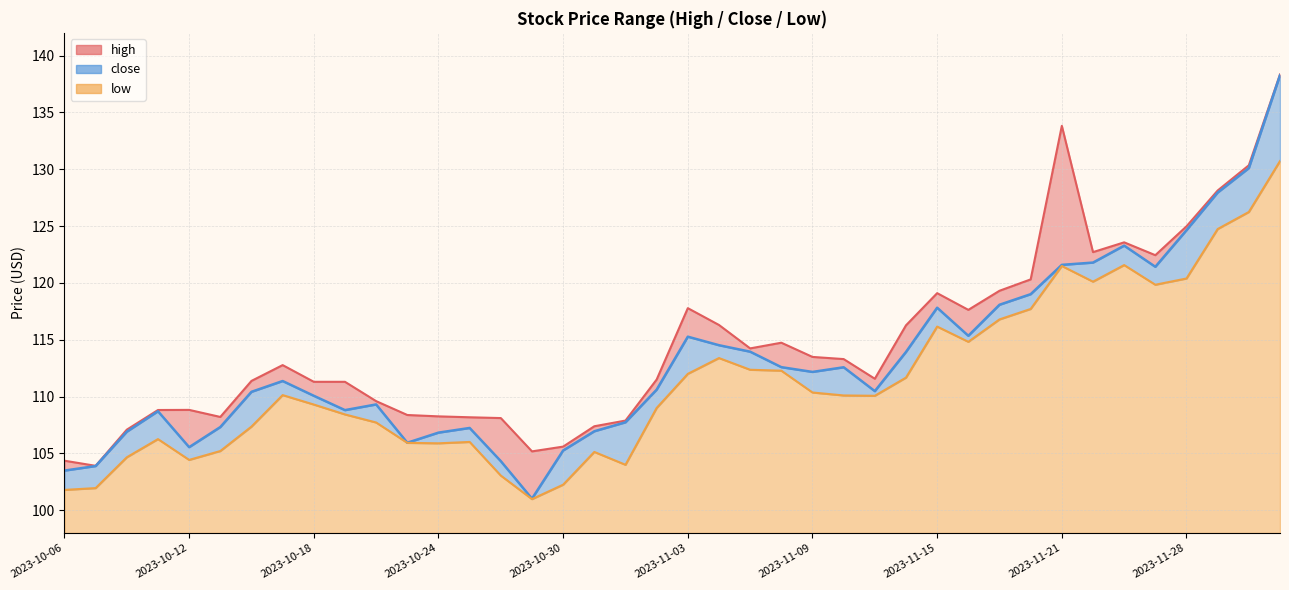

Rank the series by their maximum value, from highest to lowest.

high, close, low